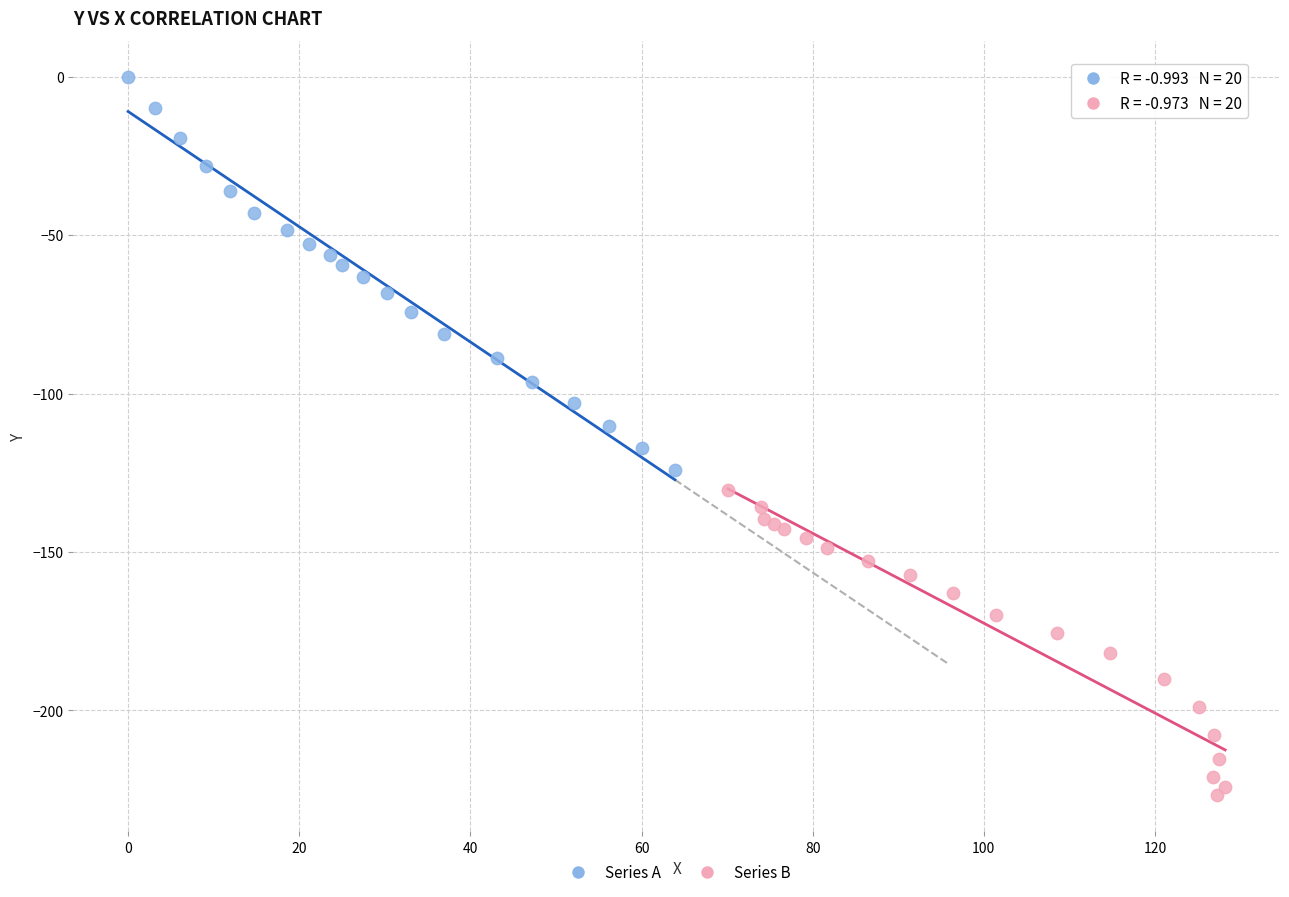

Which series contains the lowest Y value?

Series B